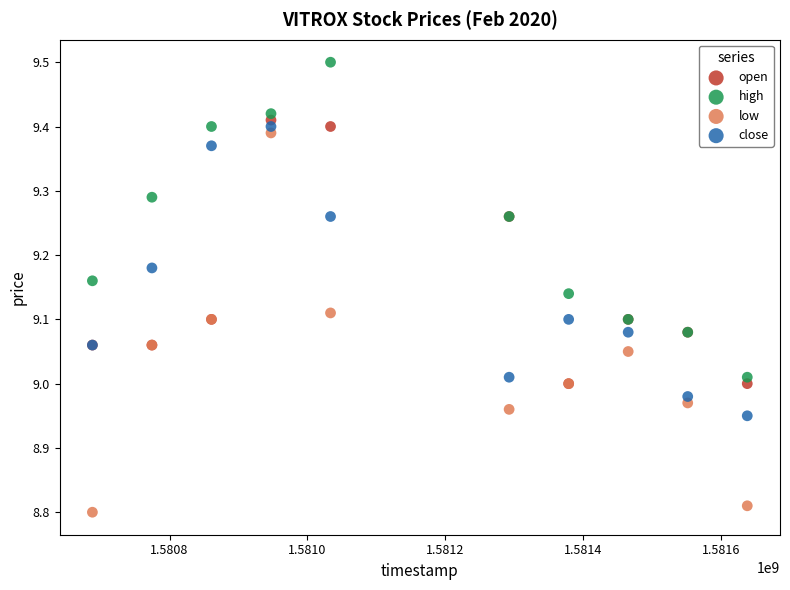

Which series has the widest spread of Y values?

low